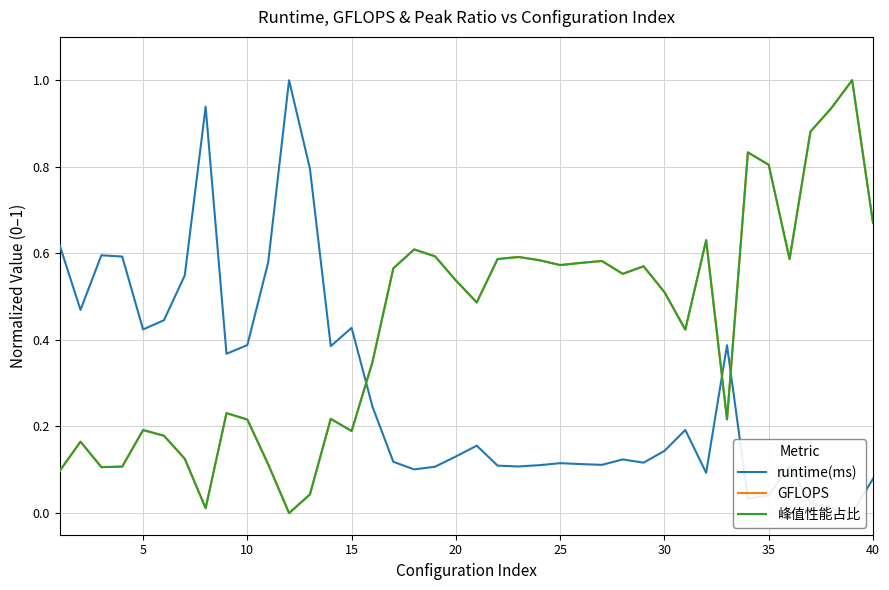

True or false: 峰值性能占比 and GFLOPS cross at least once.

True